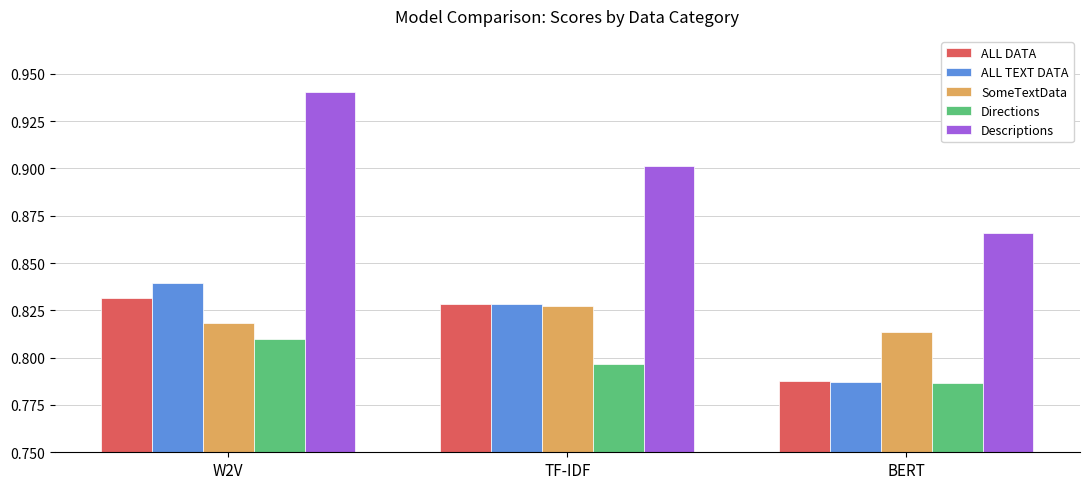

What is the difference between the ALL TEXT DATA values at BERT and W2V?

0.1